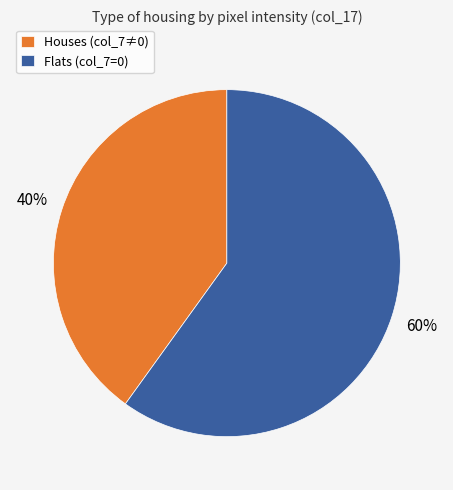

Is there any slice that represents more than half of the pie?

Yes